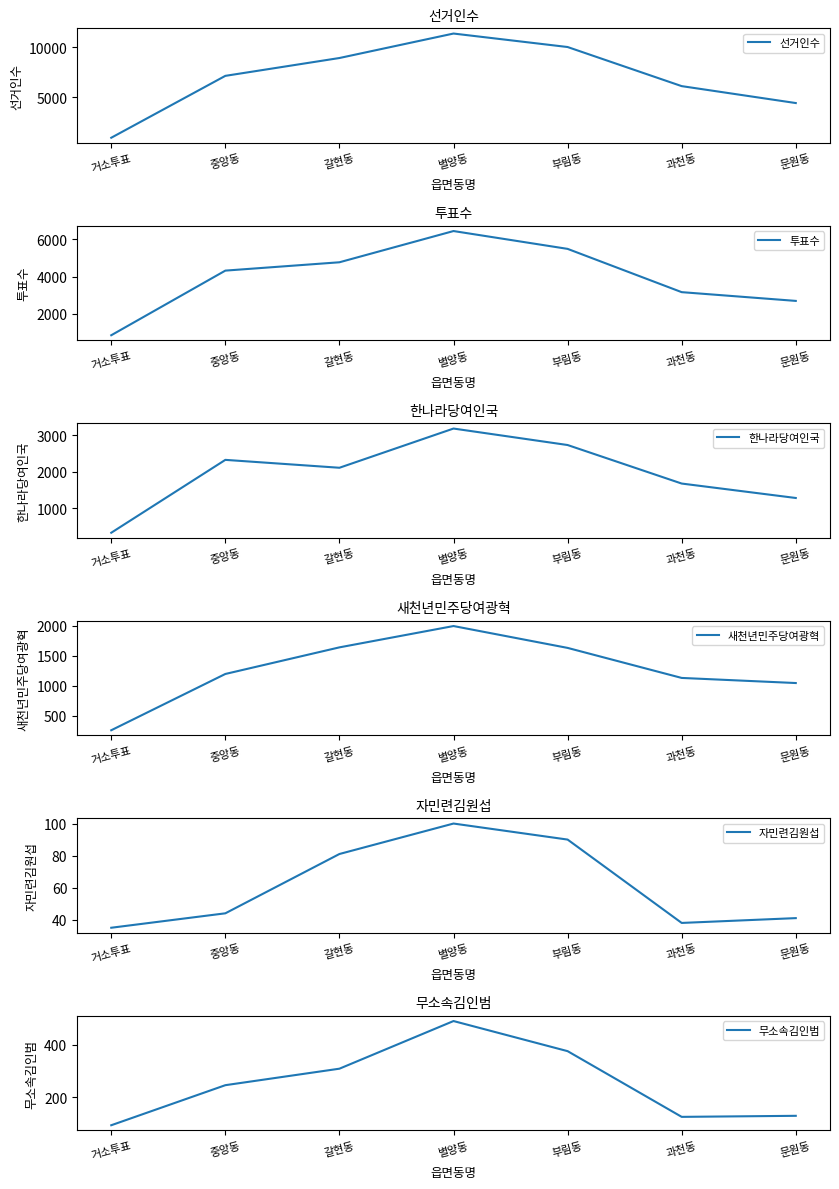

True or false: 자민련김원섭 and 투표수 intersect in this chart.

False